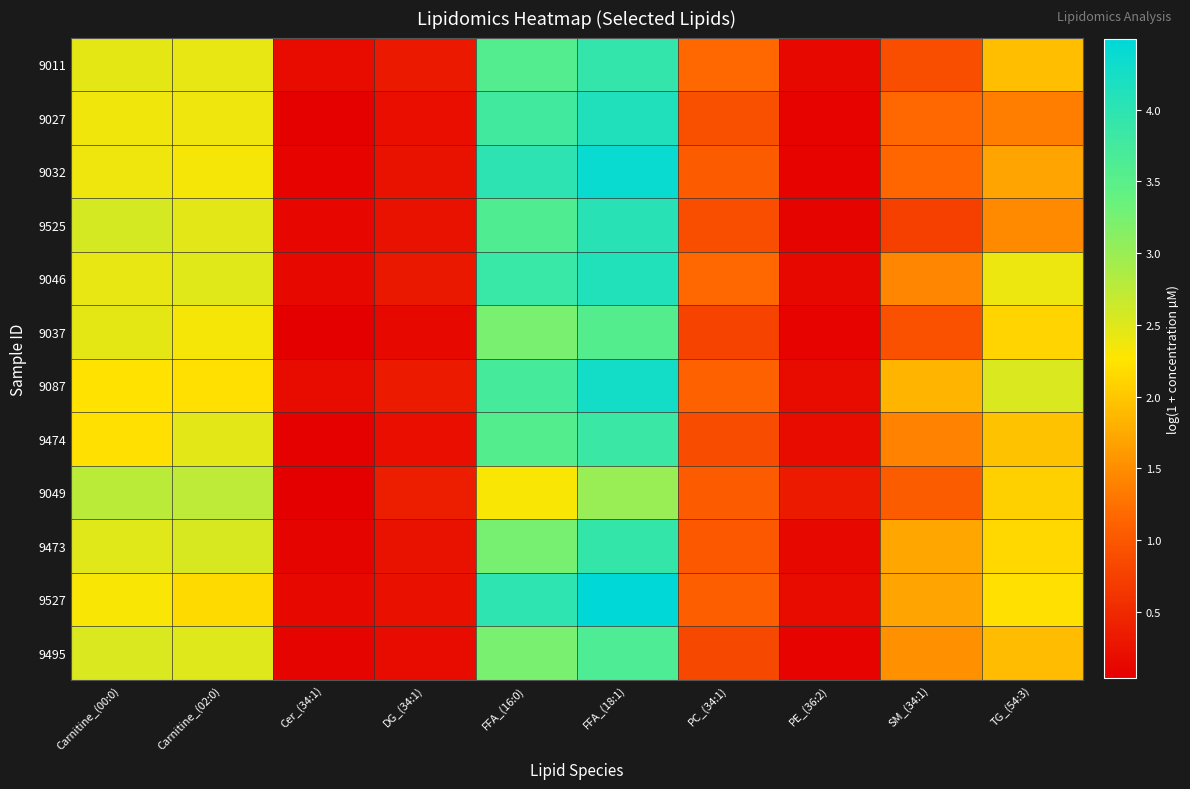

At which category is the sum across all series the highest?

FFA_(18:1)